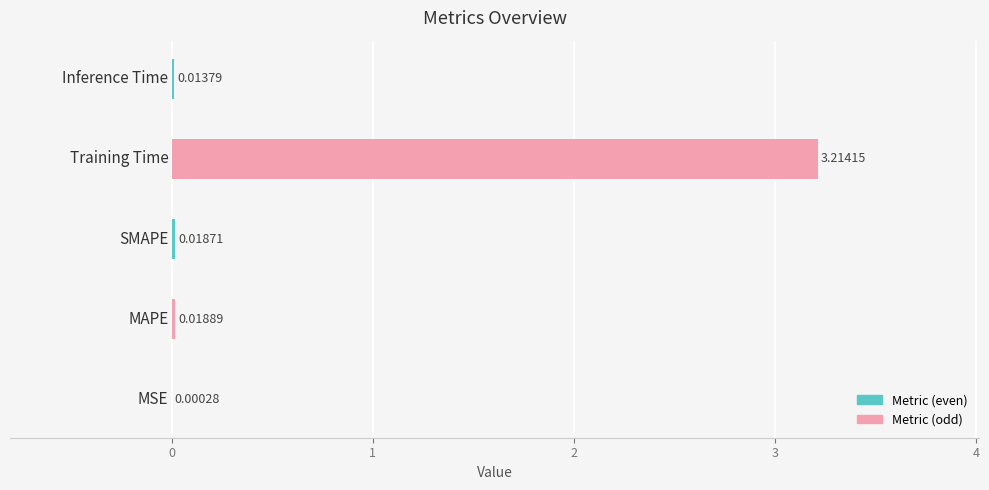

Reading right to left, transcribe all the data shown in this chart.

Inference Time=0.0	Training Time=3.2	SMAPE=0.0	MAPE=0.0	MSE=0.0